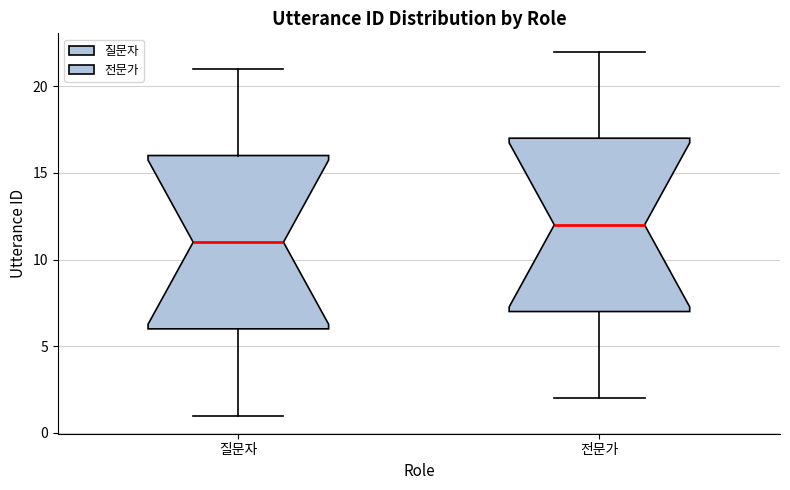

Which box has the highest median line?

전문가